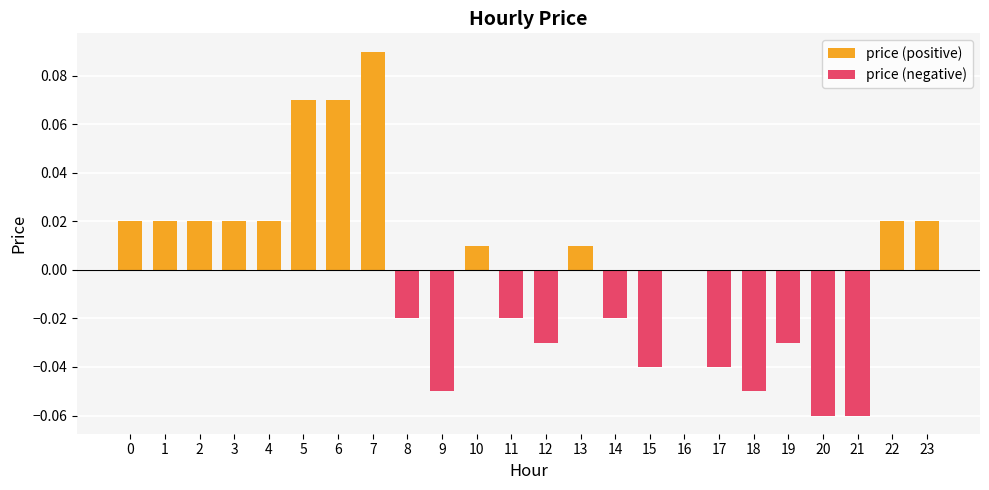

What is the difference between the second highest and second lowest values in the price (negative) series?

0.1